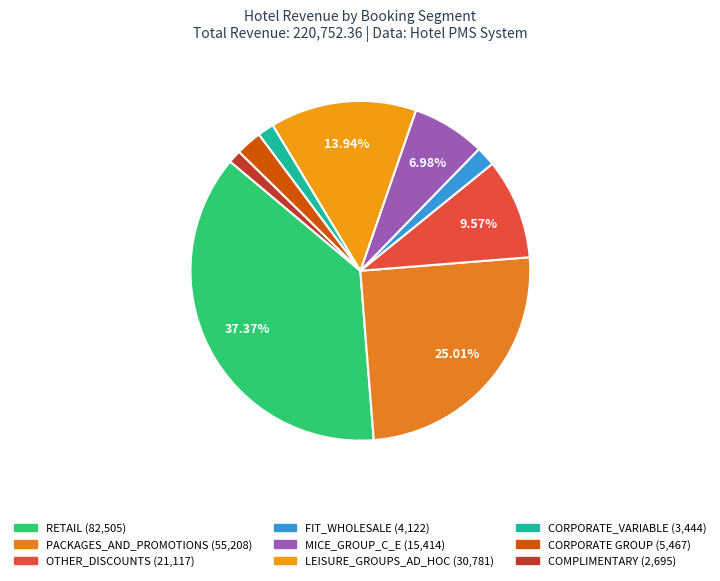

Is there a majority slice in this chart?

No